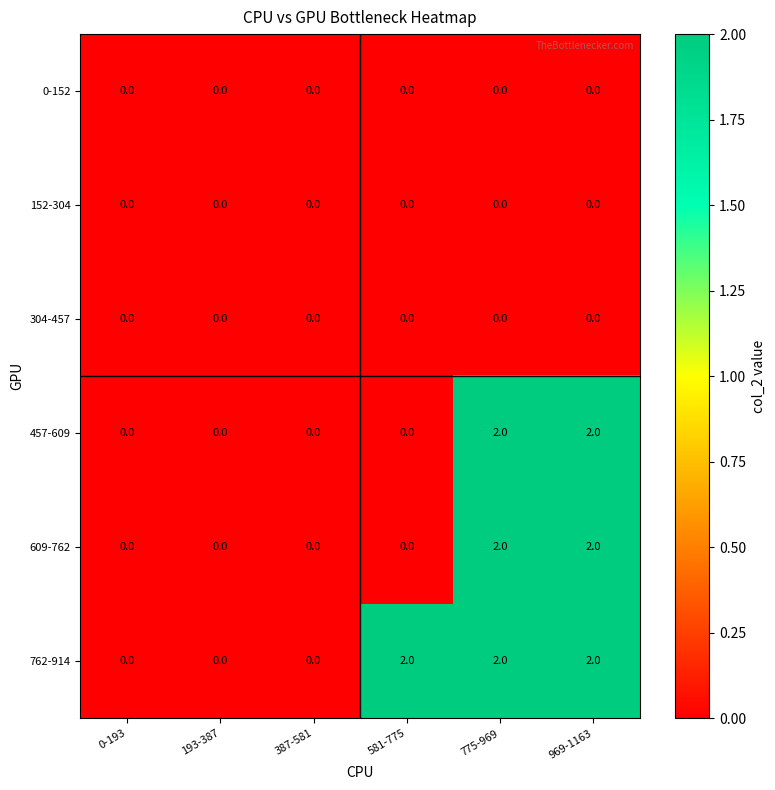

Is it true that 609-762 equals 0 at 193-387?

True